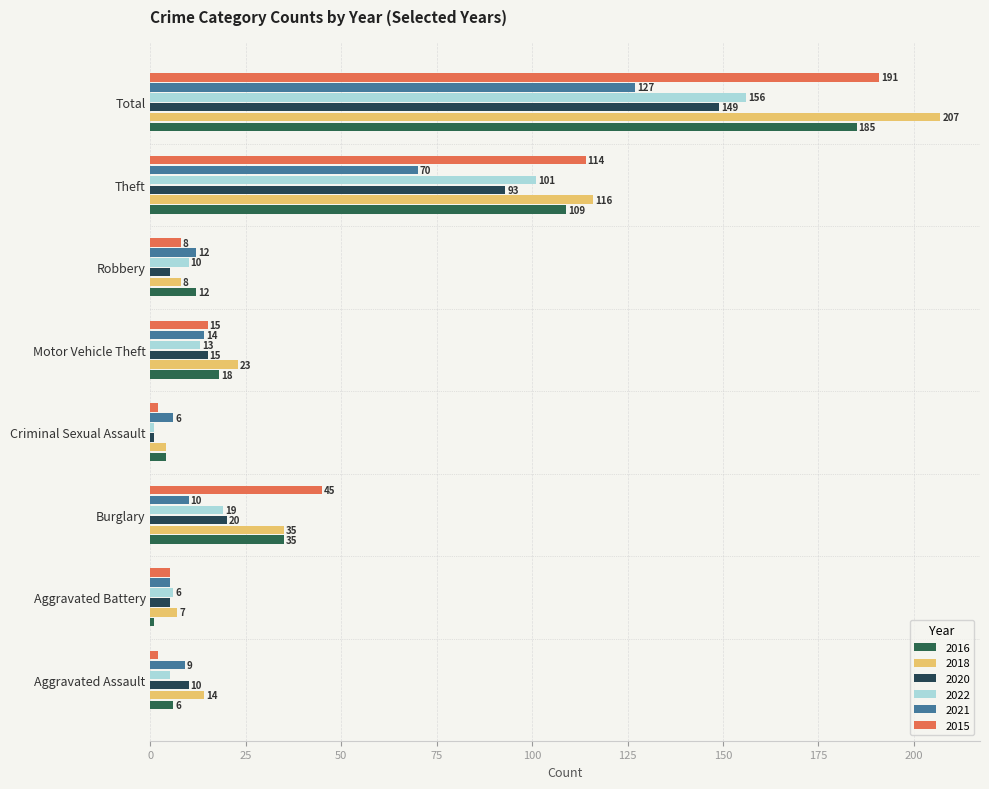

How many data points does each series have?

8